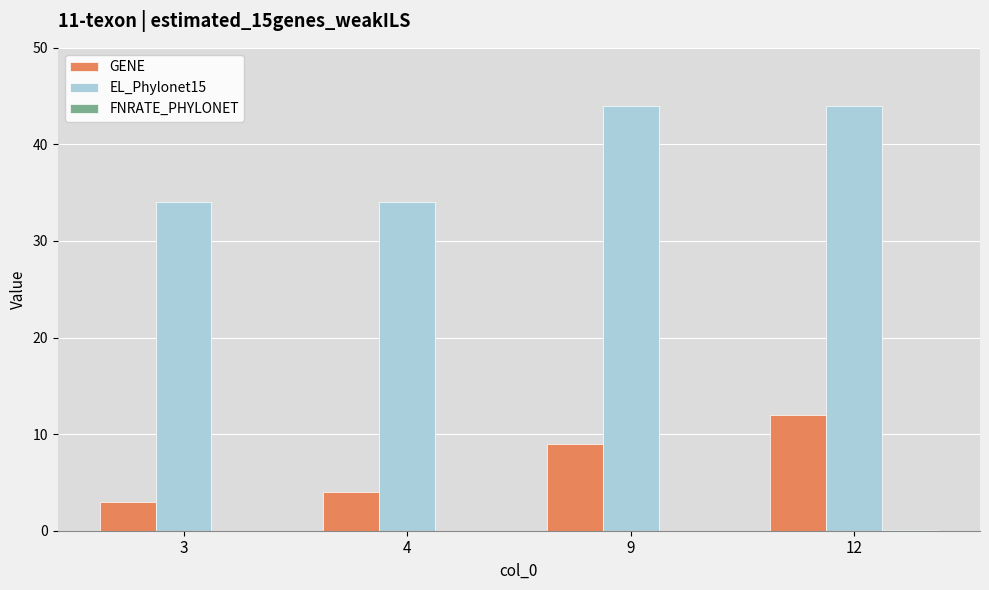

The value of EL_Phylonet15 at 3 is 18.6. True or false?

False